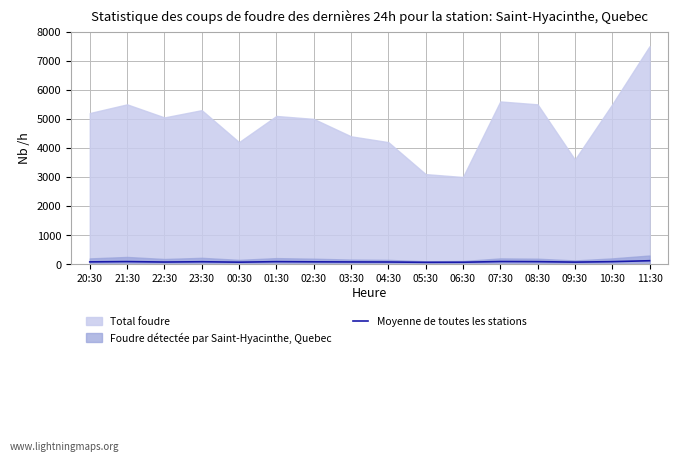

What position from the right is 00:30?

12